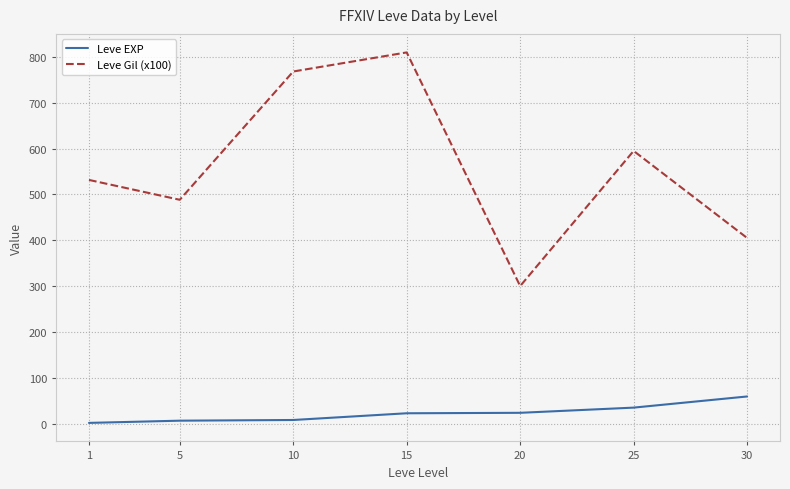

The value of Leve Gil (x100) at 10 is 768.3. True or false?

True